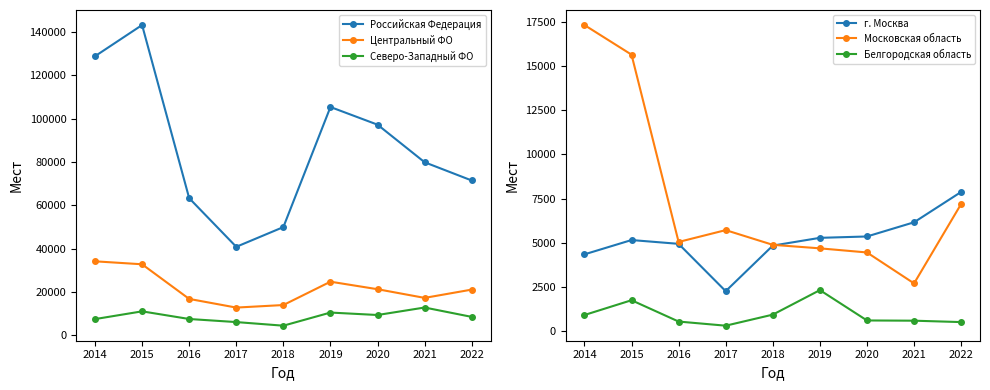

How many values in the Северо-Западный ФО series exceed 8451?

4